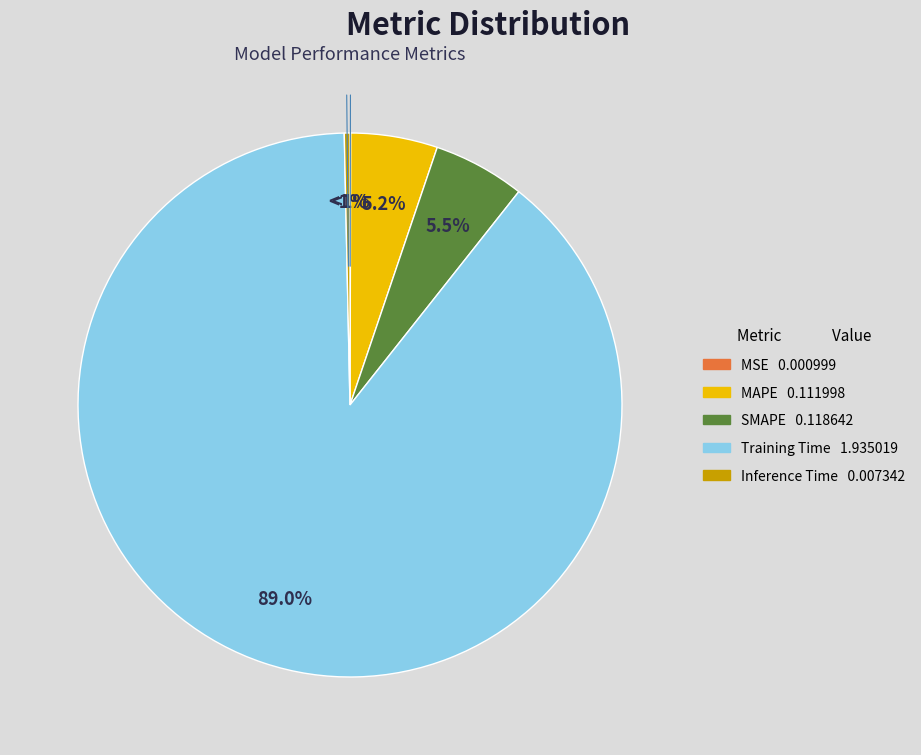

Which has a higher value, MSE or Training Time?

Training Time